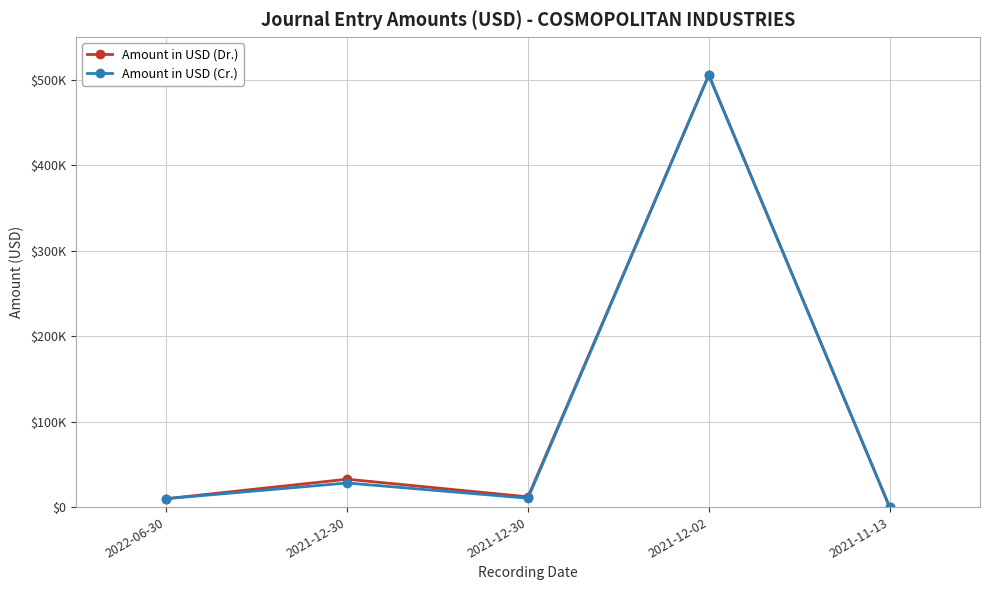

Is this an area chart (filled region under the line)?

No